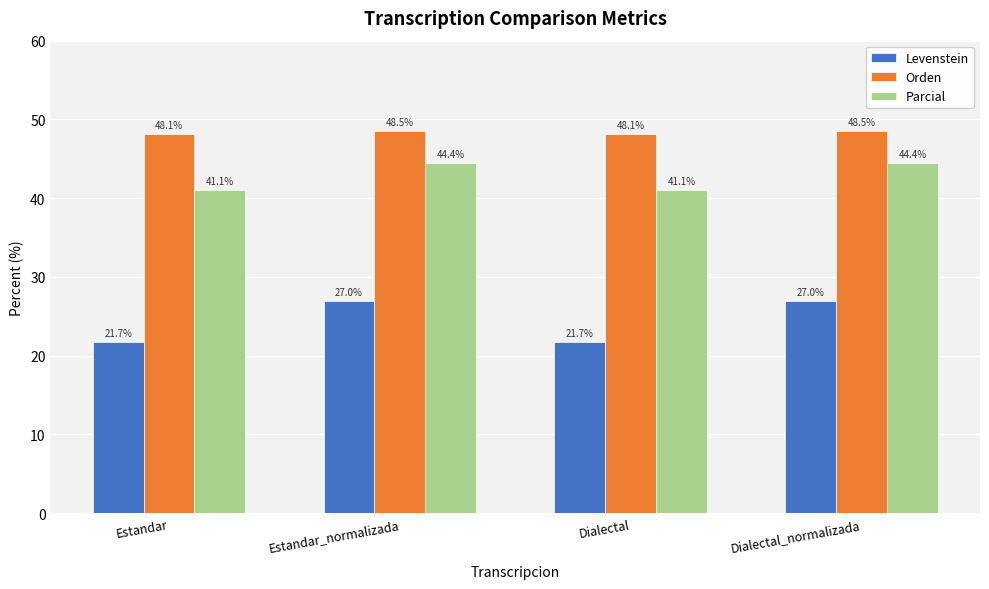

What is the approximate value of Levenstein at Dialectal?

21.7